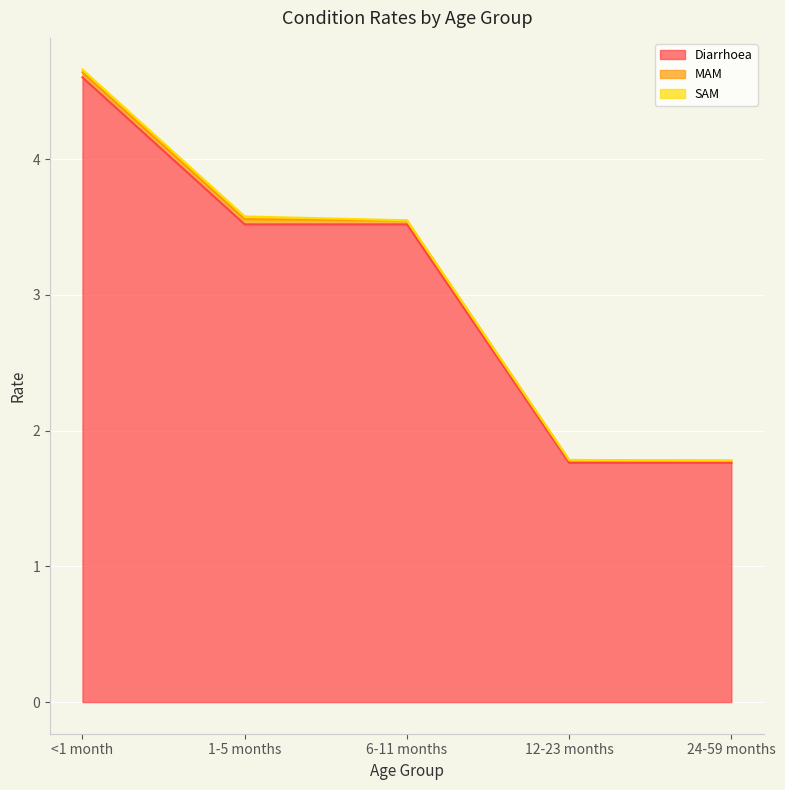

How many lines are shown in the chart?

3